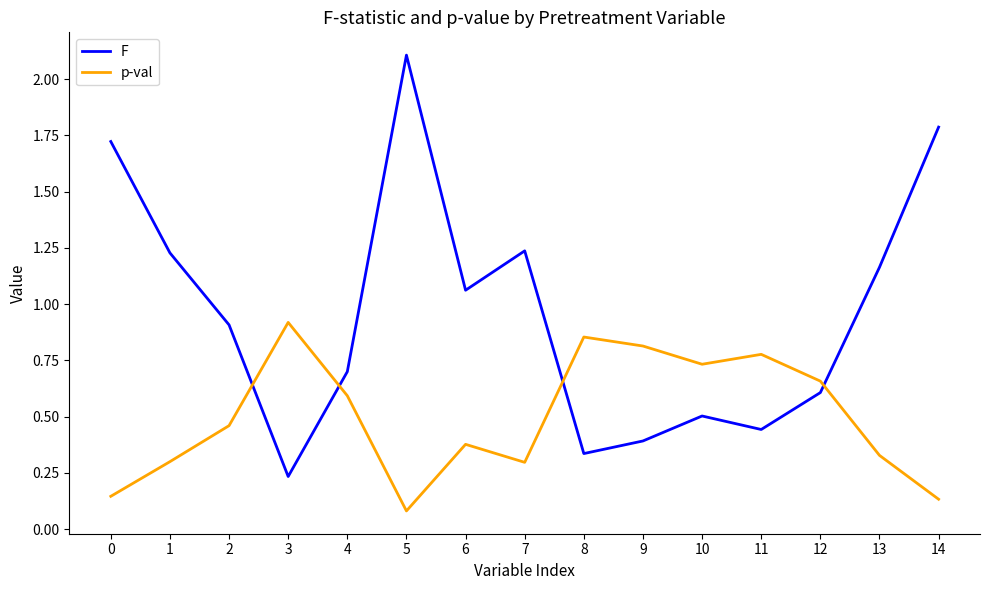

Which series has the largest total across all categories?

F